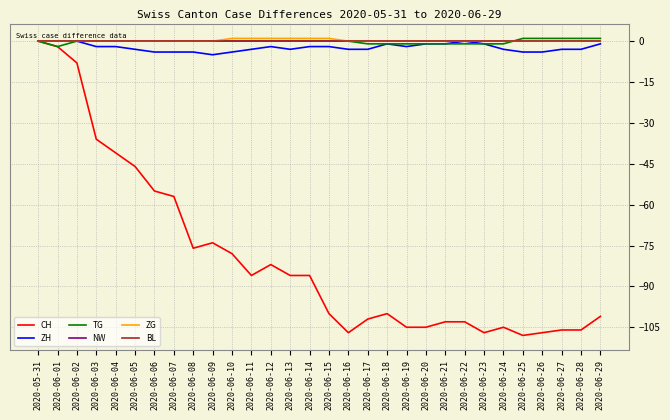

Which series has the largest total across all categories?

ZG